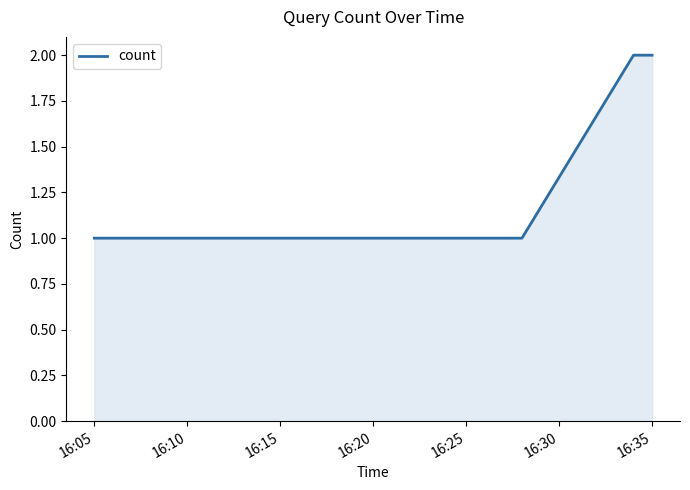

True or false: the data has more than 2 interior local peaks.

False